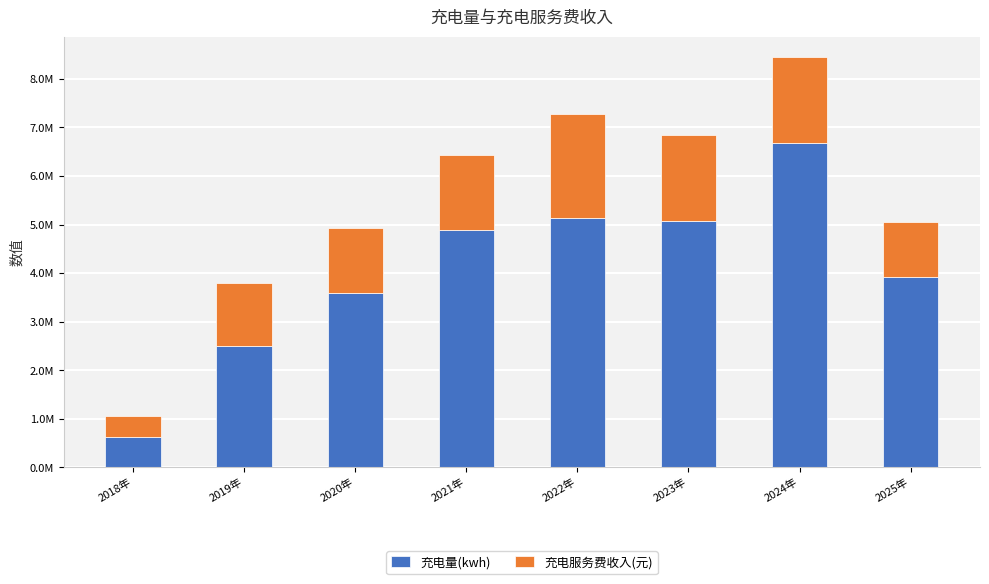

Which series has the largest total across all categories?

充电量(kwh)